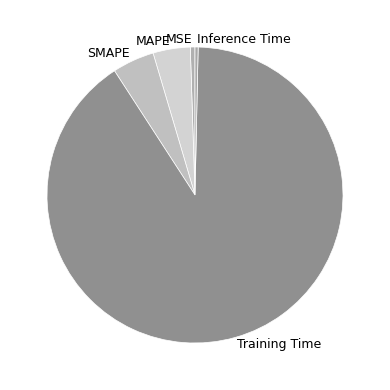

Between Training Time and MAPE, which is larger?

Training Time